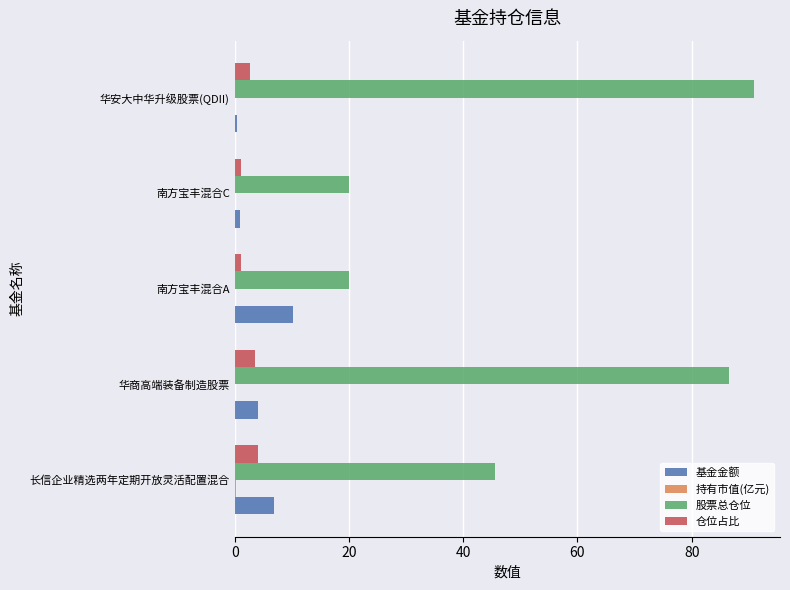

How many categories are shown in the chart?

5